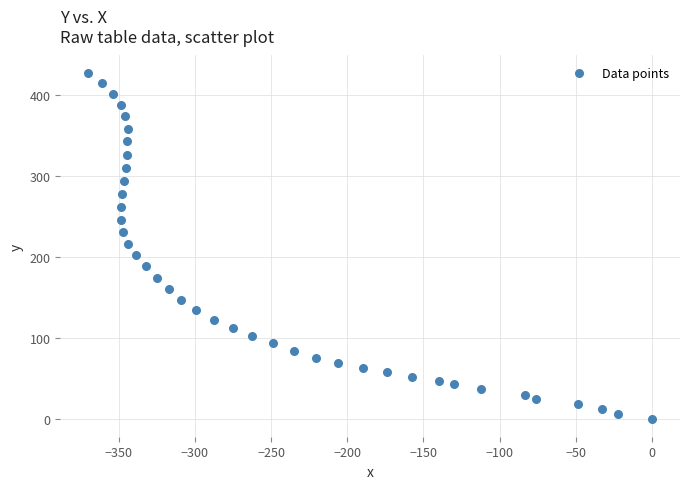

What is the range of X values (max minus min)?

369.9